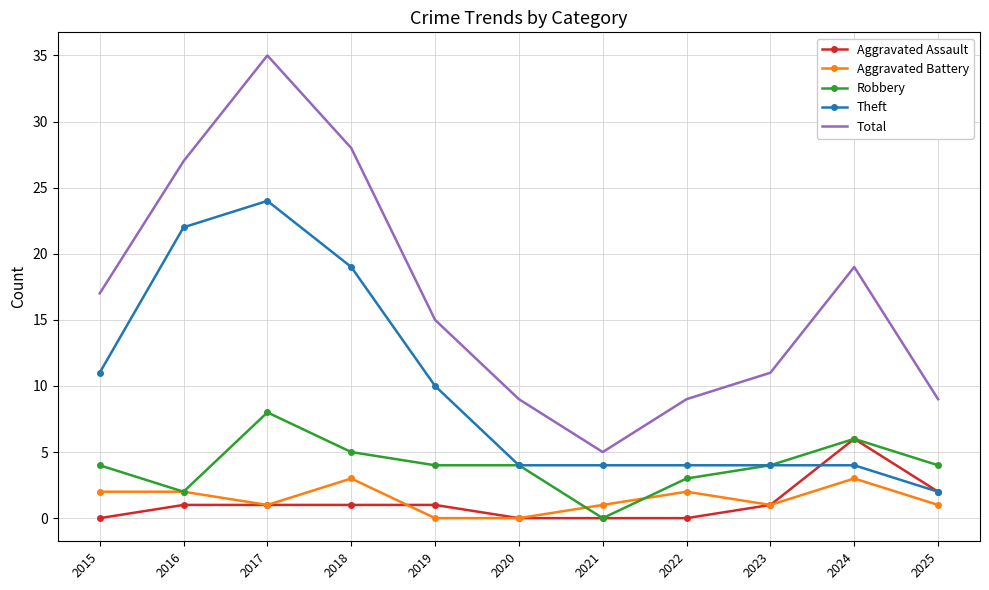

What is the difference between the Theft values at 2019 and 2015?

1